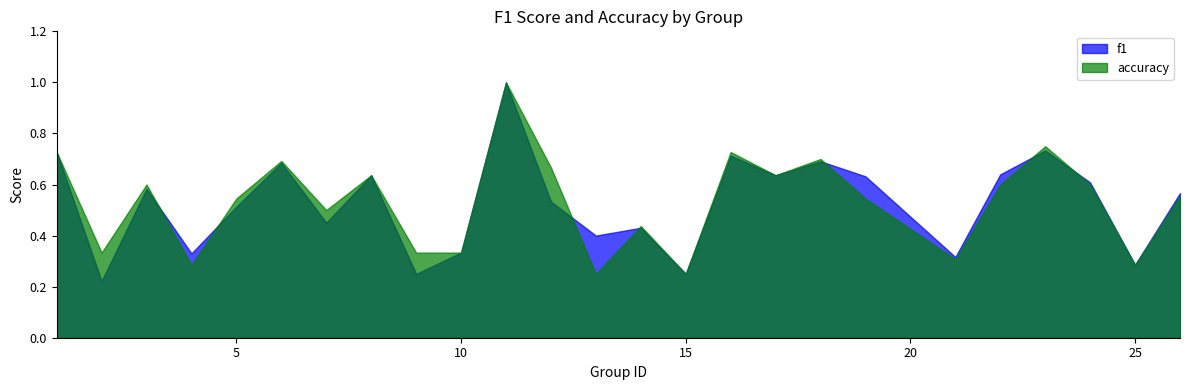

What is the difference between the second highest and minimum values in the accuracy series?

0.5